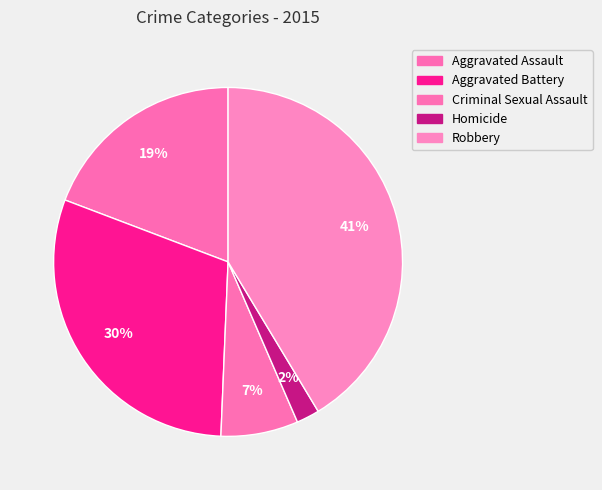

Is it true that Robbery is 41% of the pie?

True